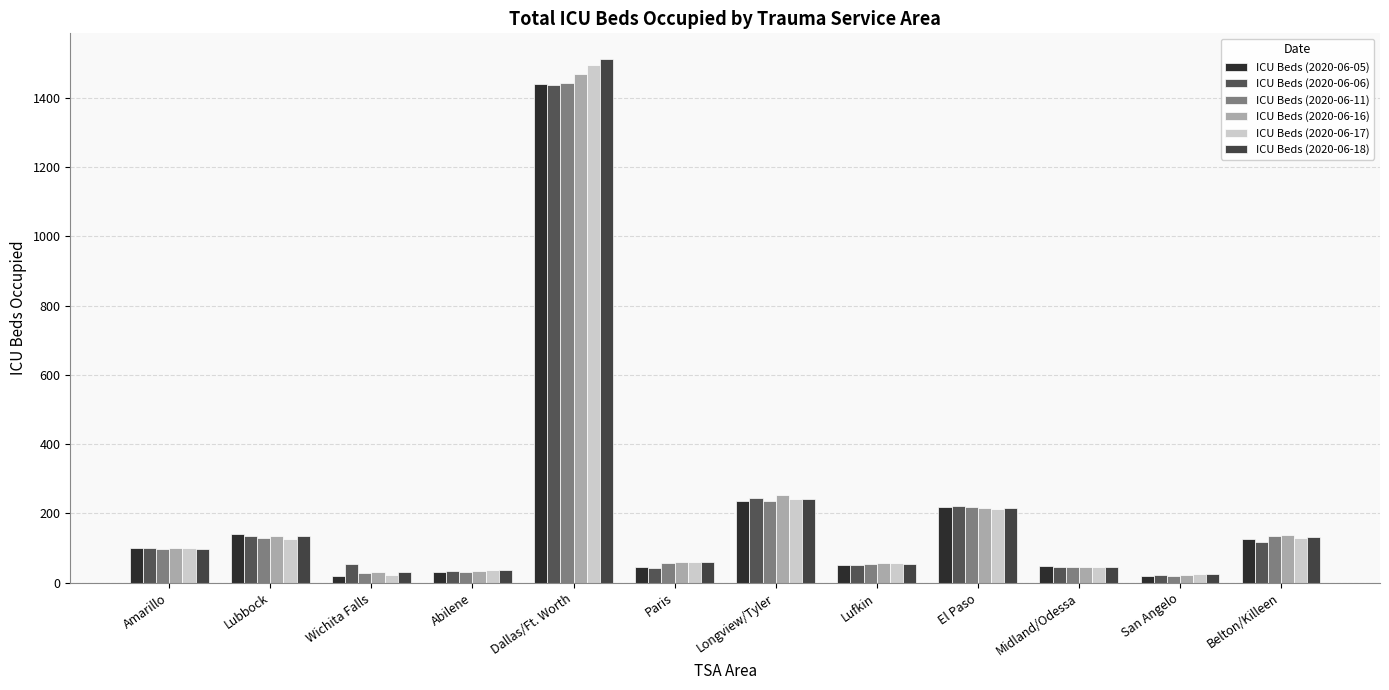

Which series changed the most between Dallas/Ft. Worth and Paris?

ICU Beds (2020-06-18)